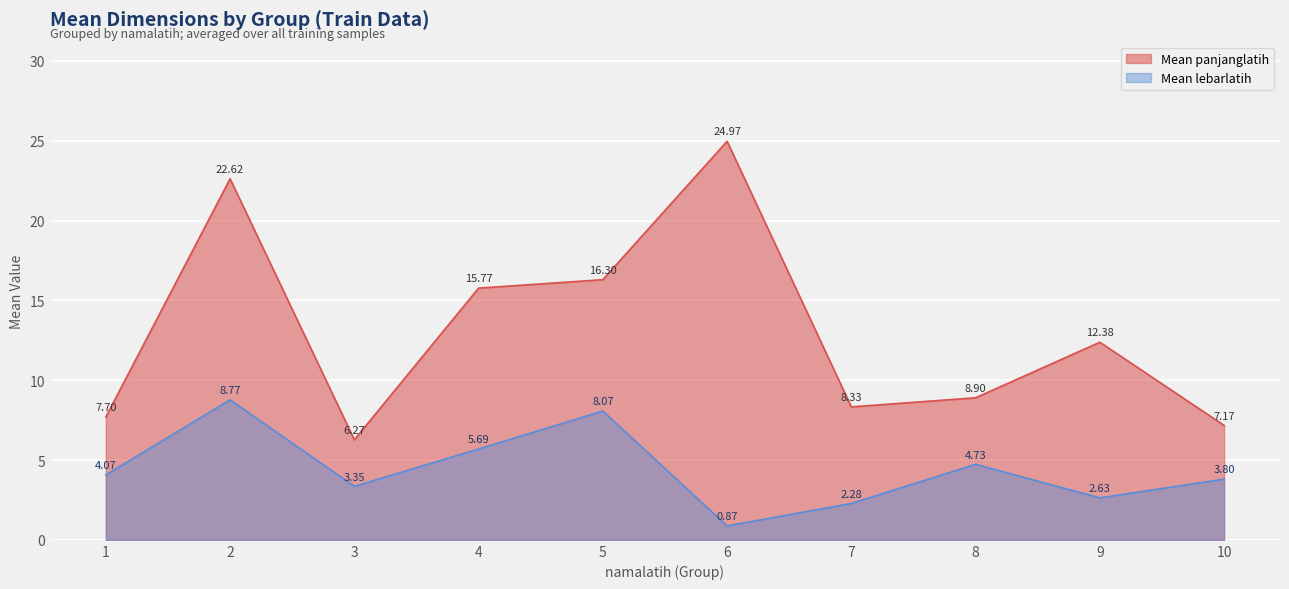

Rank the series by their average value, from highest to lowest.

Mean panjanglatih, Mean lebarlatih